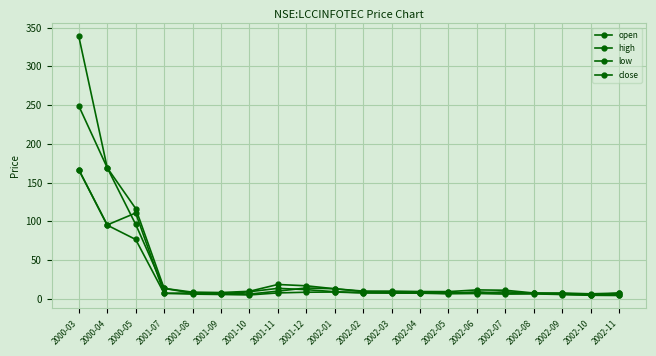

How many series are shown in this chart?

4